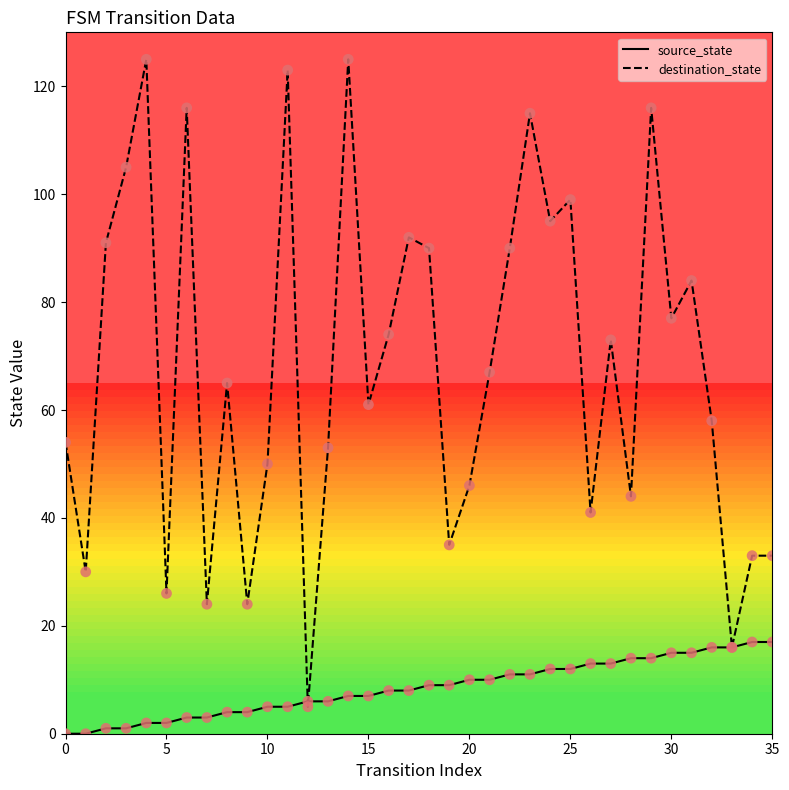

At how many categories does at least one series exceed 18?

34